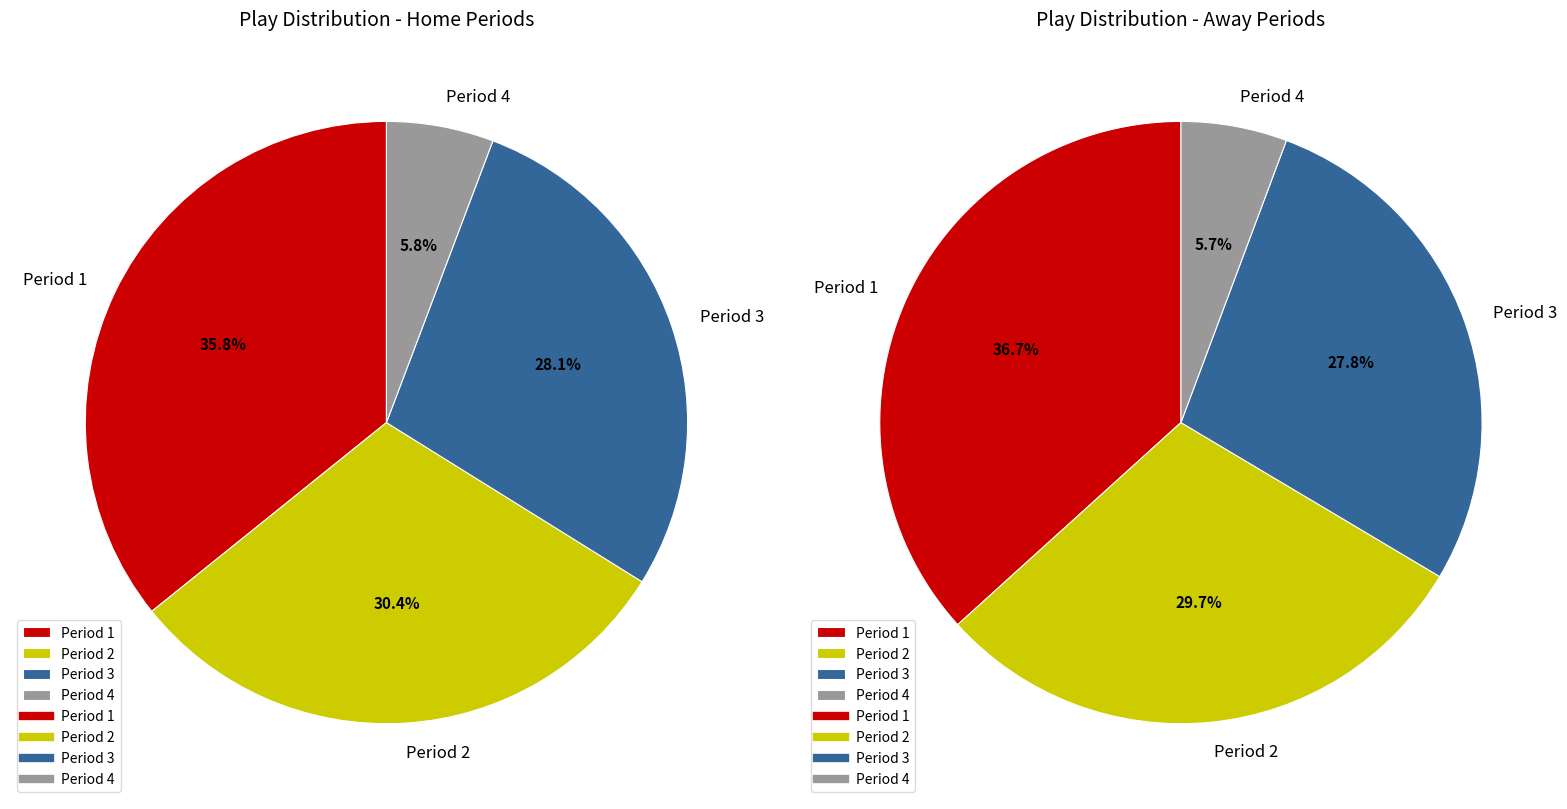

Rank the categories by value from lowest to highest.

Period 4, Period 3, Period 2, Period 1